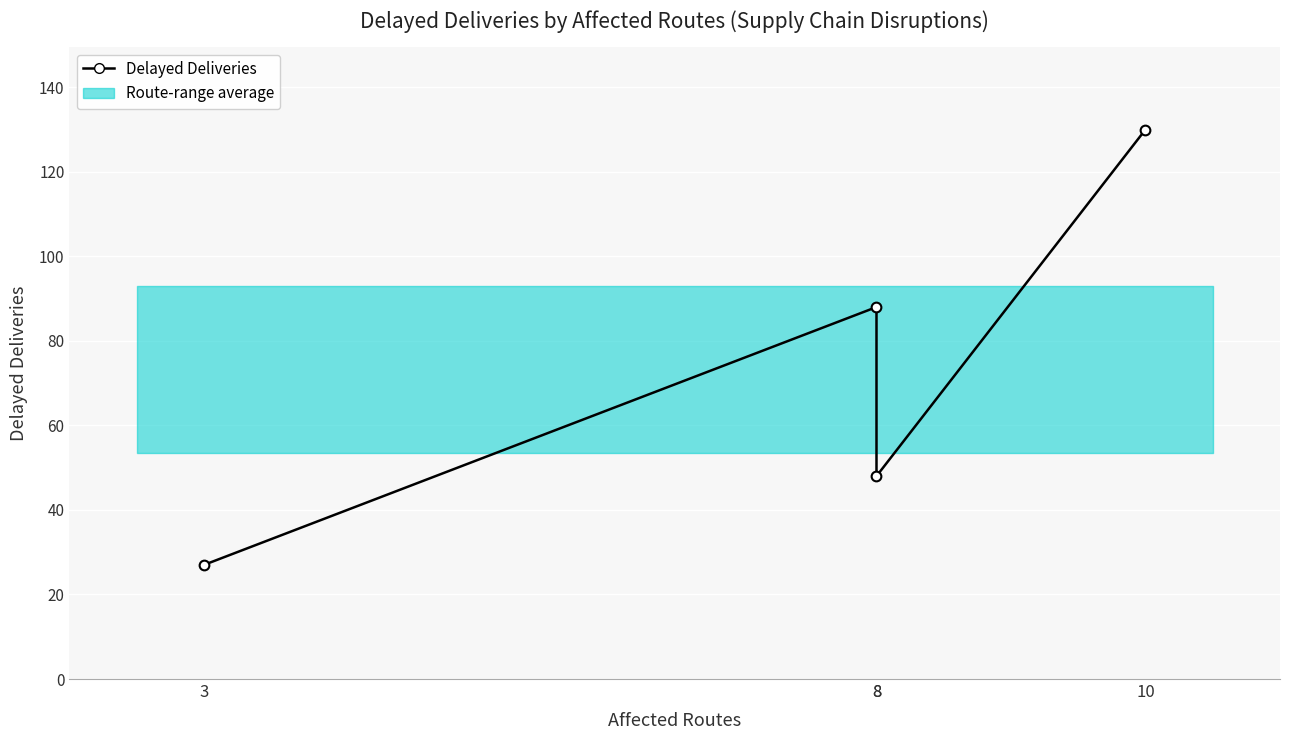

At which category does the chart reach its peak across all series?

10